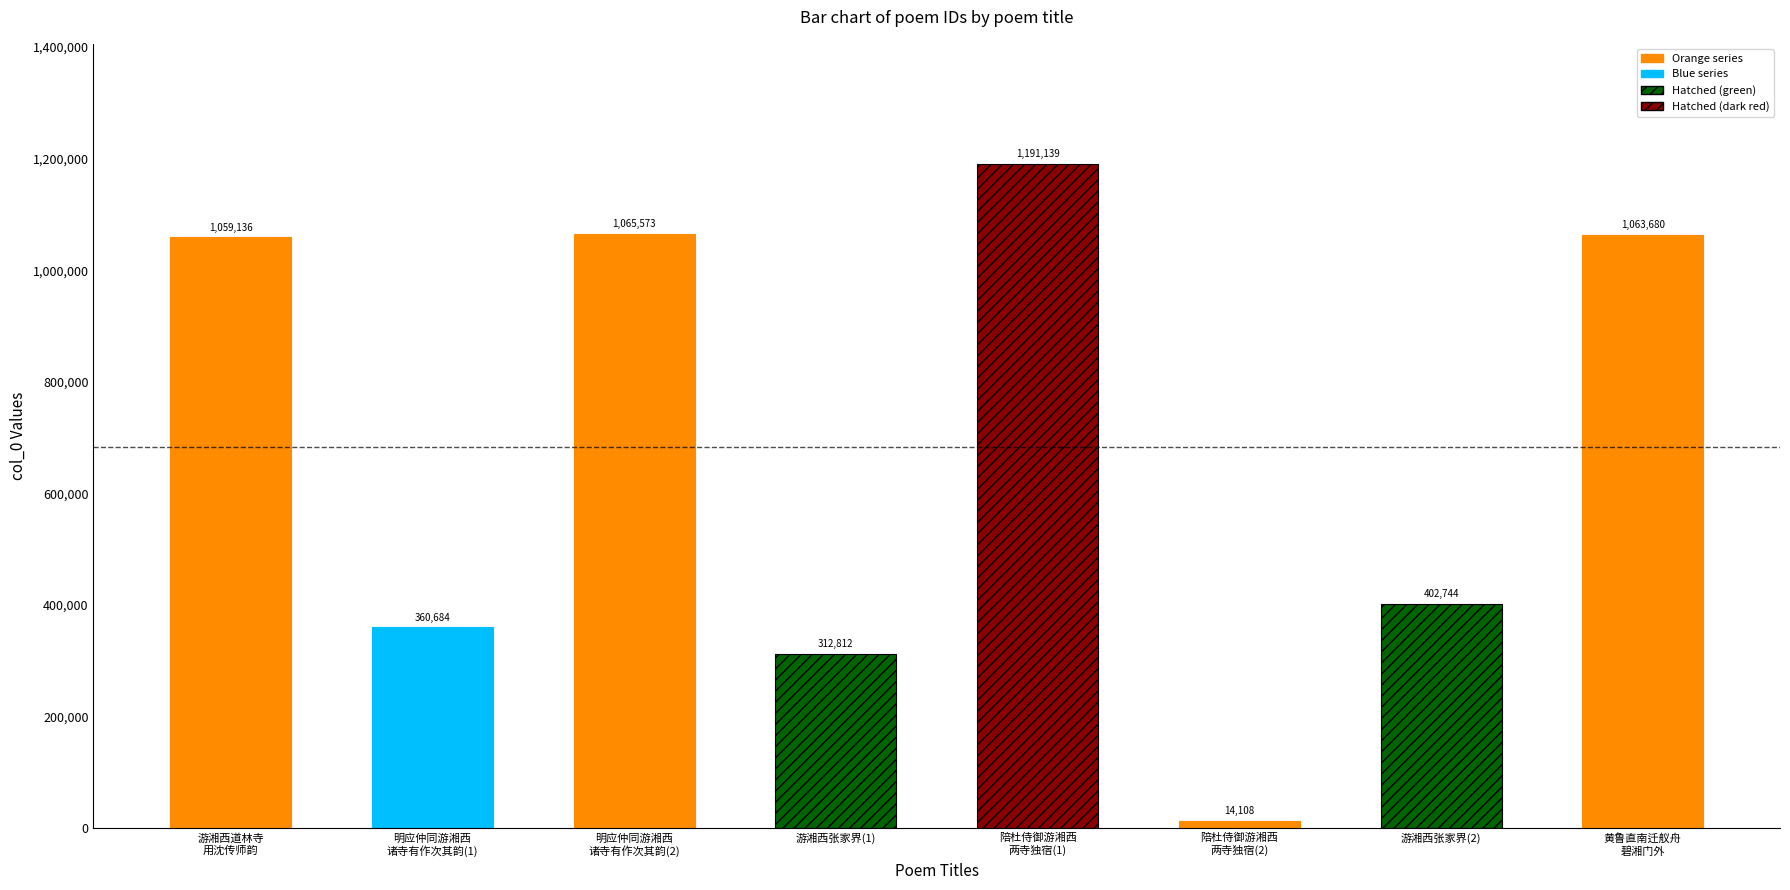

True or false: the data shows 182683 at 明应仲同游湘西诸寺有作次其韵.

False